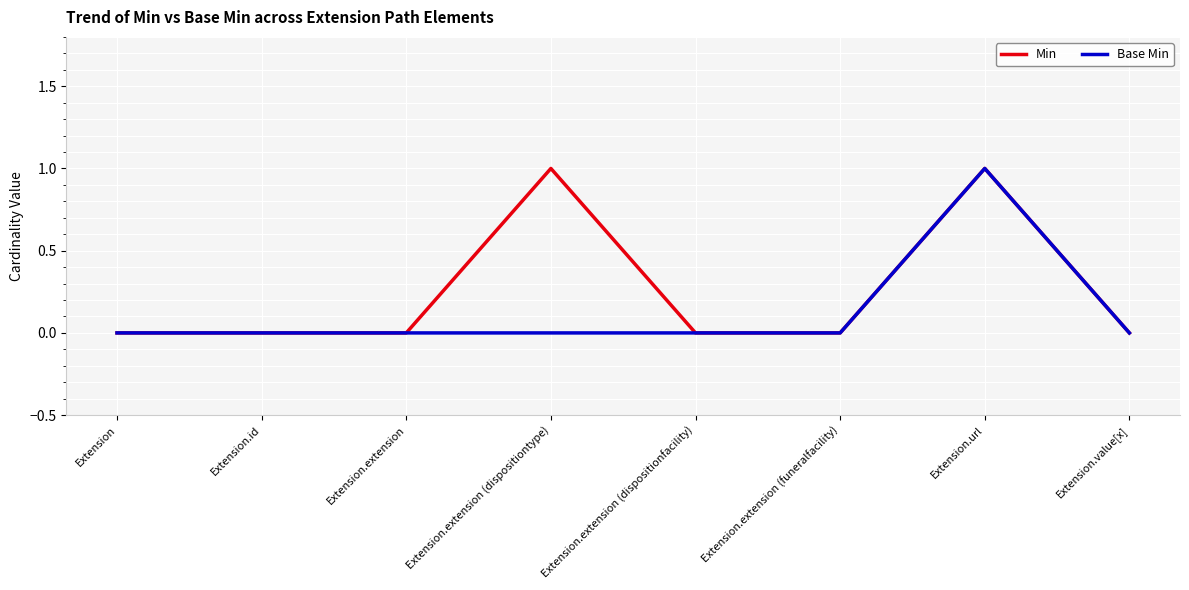

True or false: Base Min has more than 0 interior local peaks.

True